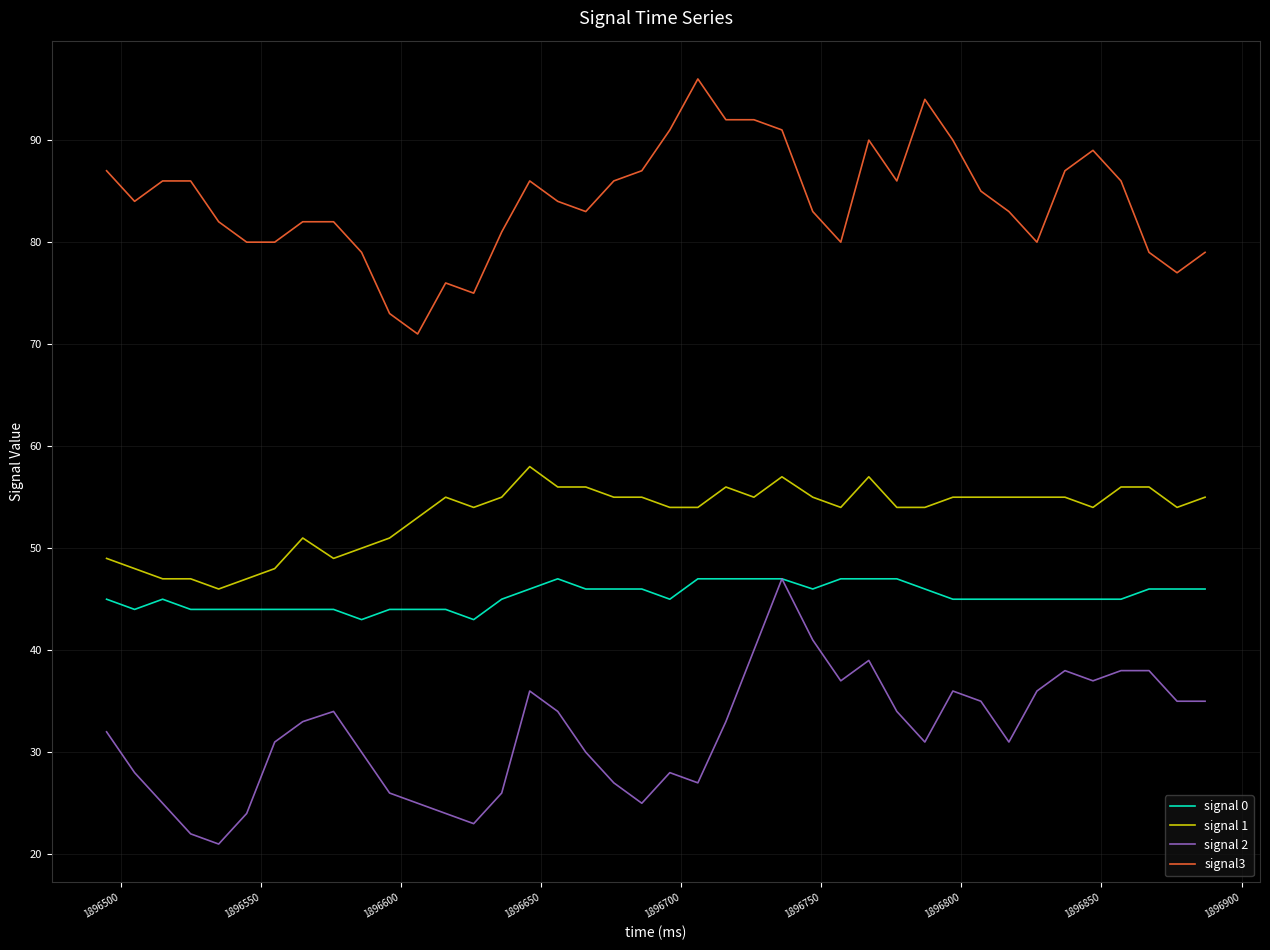

Rank the series by their average value, from highest to lowest.

signal3, signal 1, signal 0, signal 2